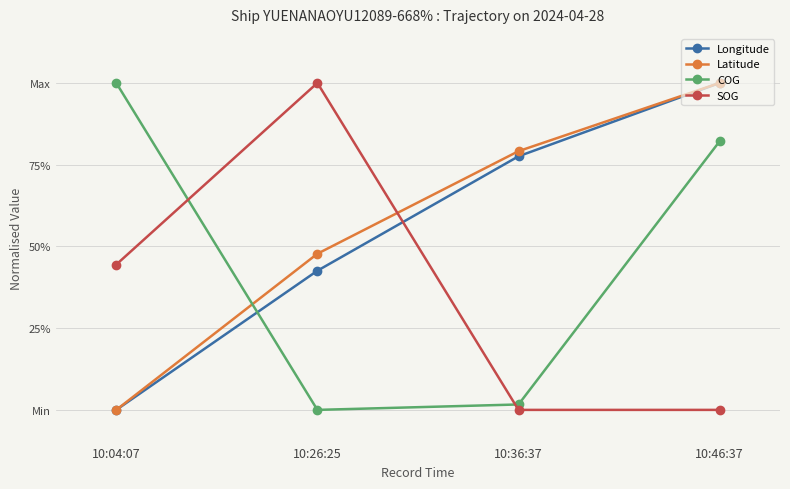

Does the chart have visible grid lines?

Yes